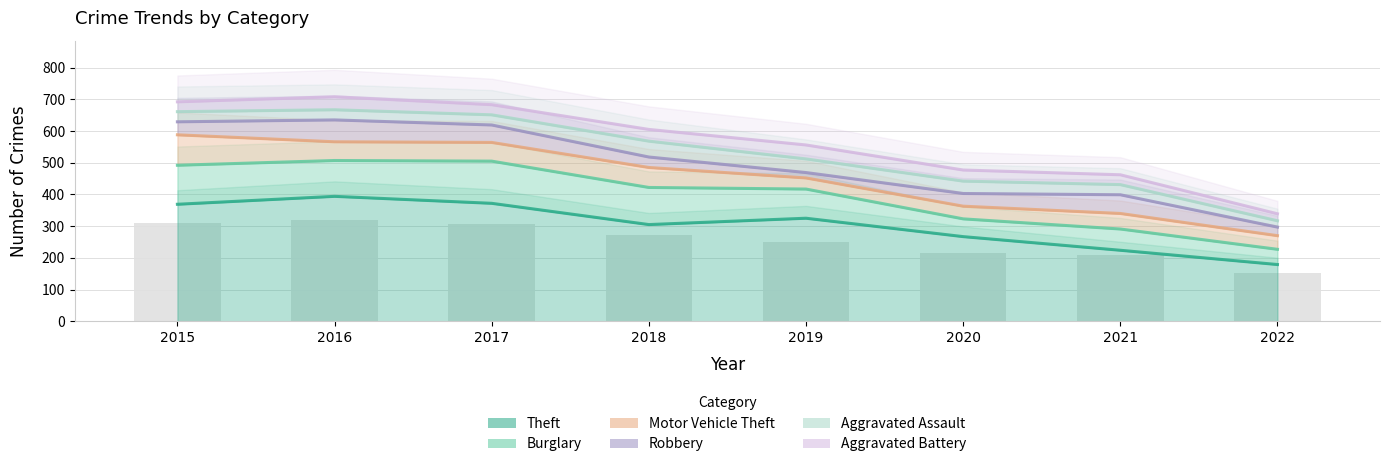

Rank the series by their maximum value, from lowest to highest.

Aggravated Battery, Aggravated Assault, Robbery, Motor Vehicle Theft, Burglary, Theft